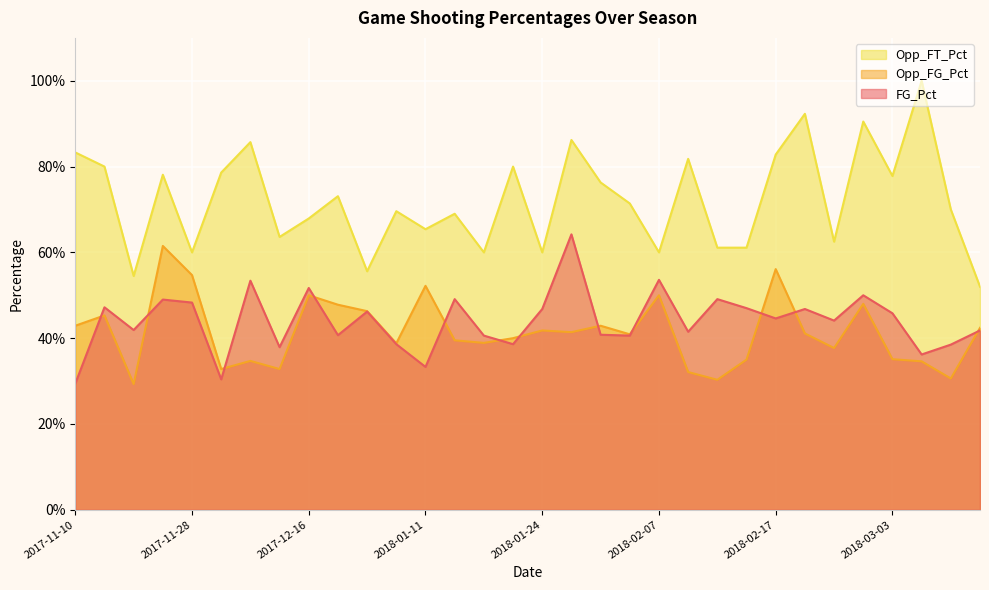

True or false: Opp_FT_Pct and Opp_FG_Pct intersect in this chart.

False